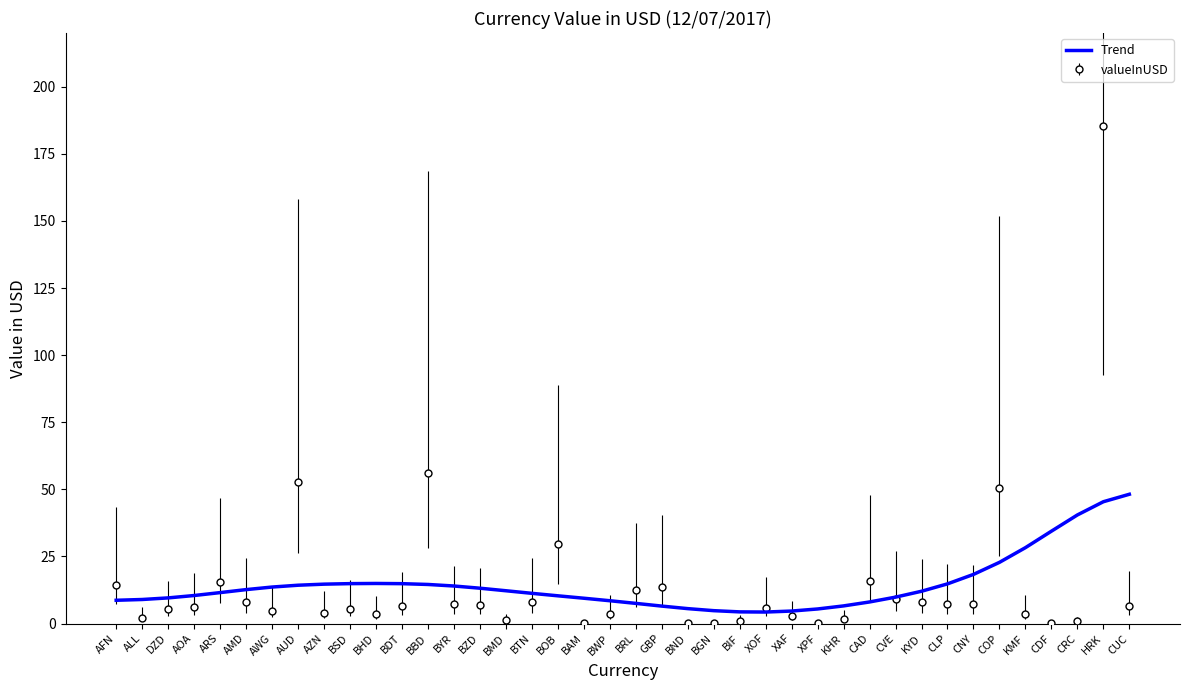

The value of Trend at AWG is 13.6. True or false?

True